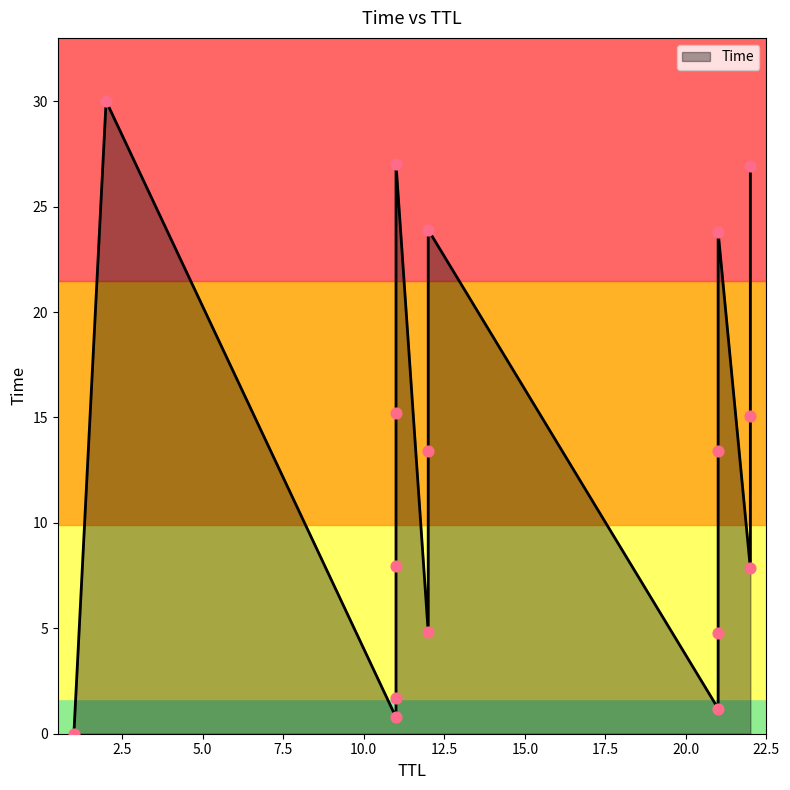

Between 11 and 2, which is larger?

2